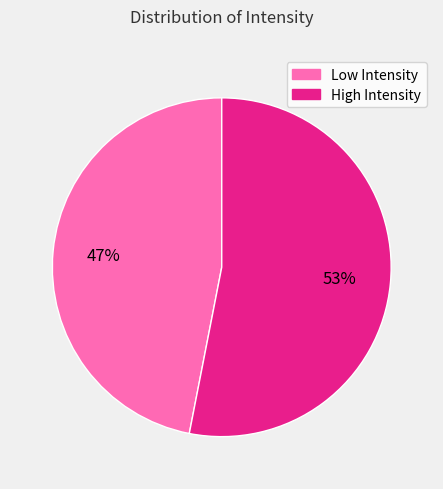

Is there any slice that represents more than half of the pie?

Yes